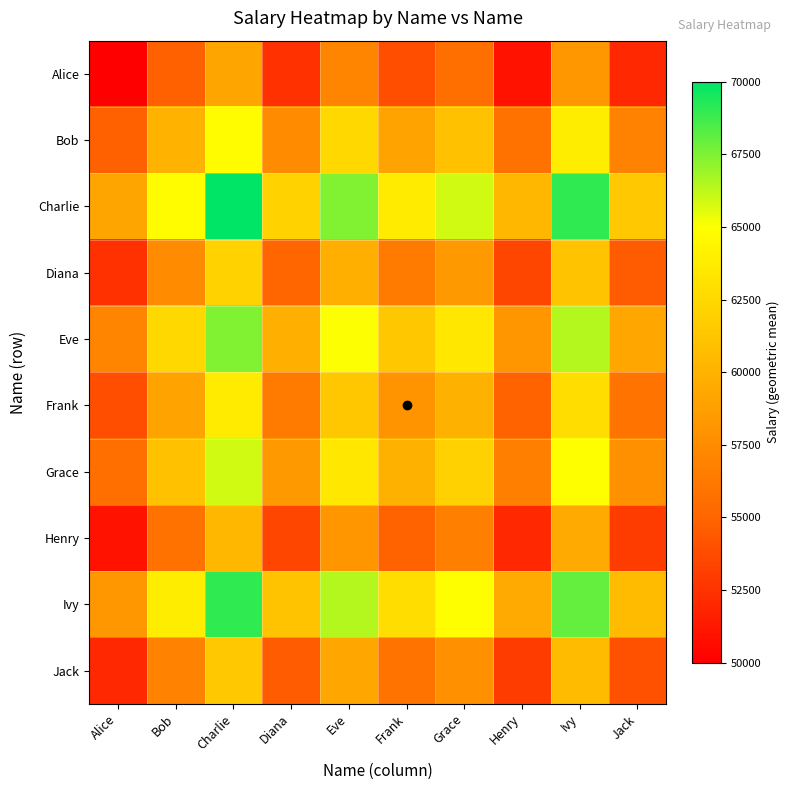

Count the number of categories in the chart.

10